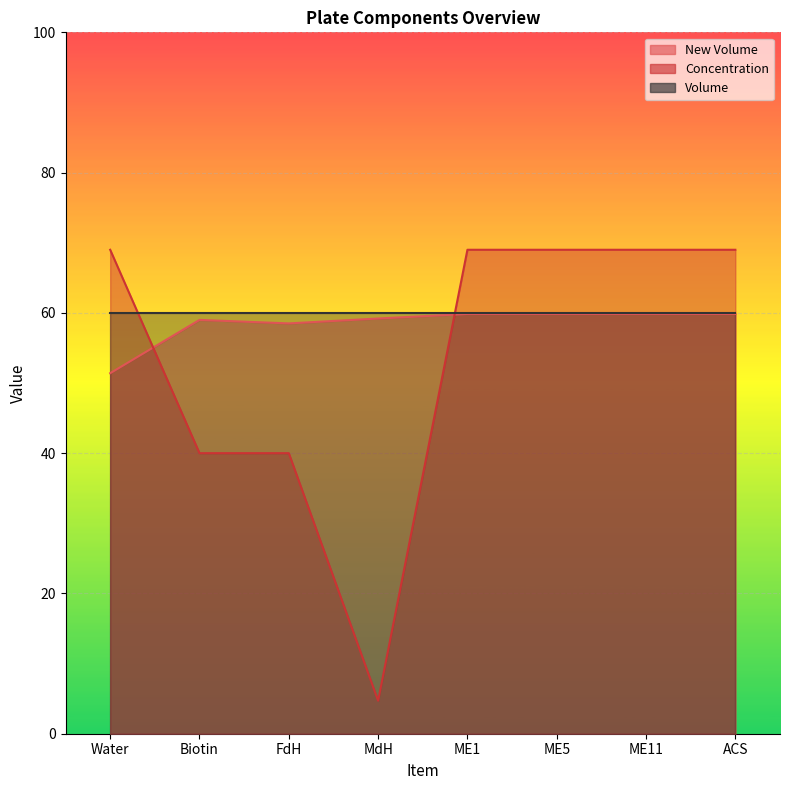

What is the difference between the New Volume values at Water and ME5?

8.5